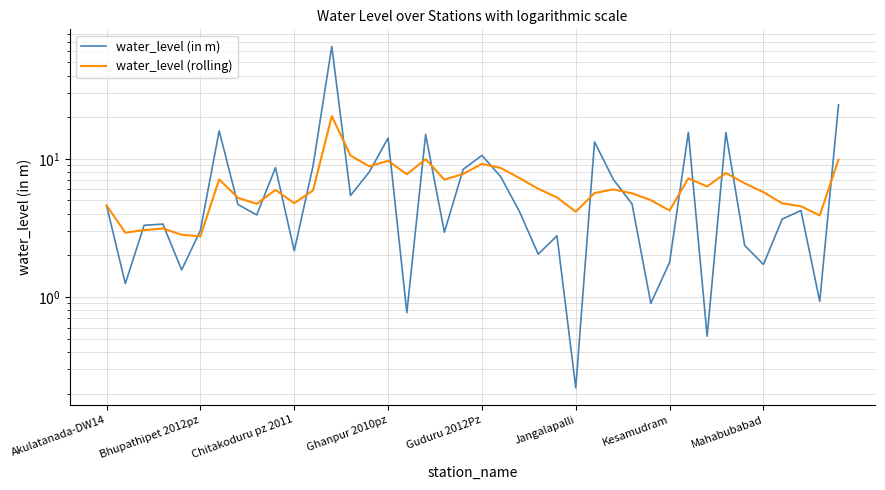

At 38, list the series in order from largest to smallest.

water_level (rolling), water_level (in m)